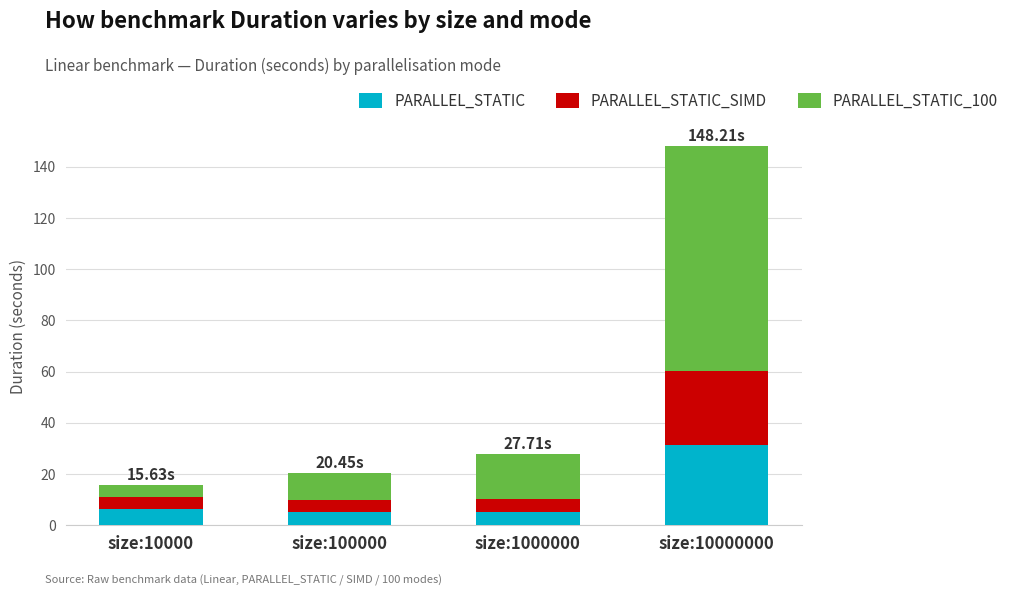

At which category is the sum across all series the highest?

size:10000000